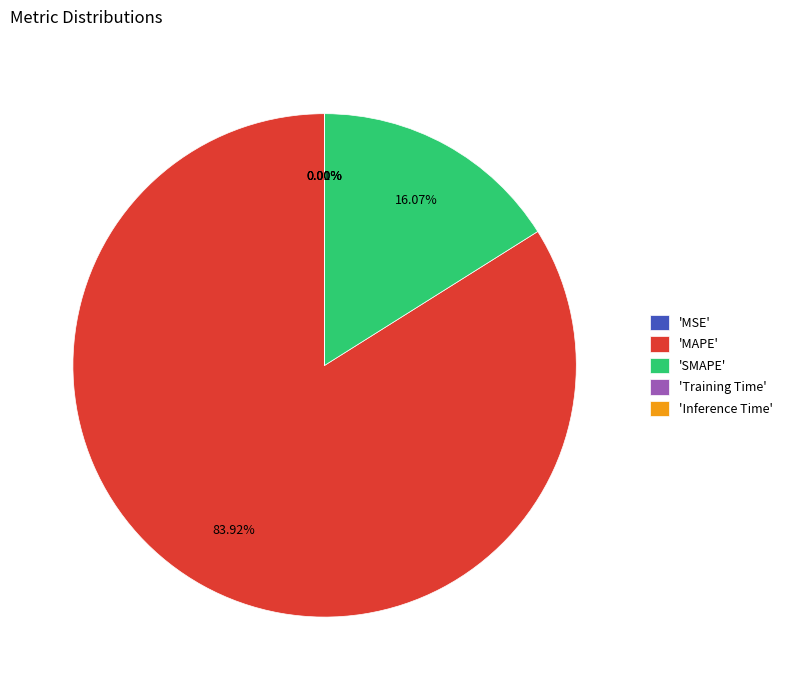

Which slice is the largest?

'MAPE'